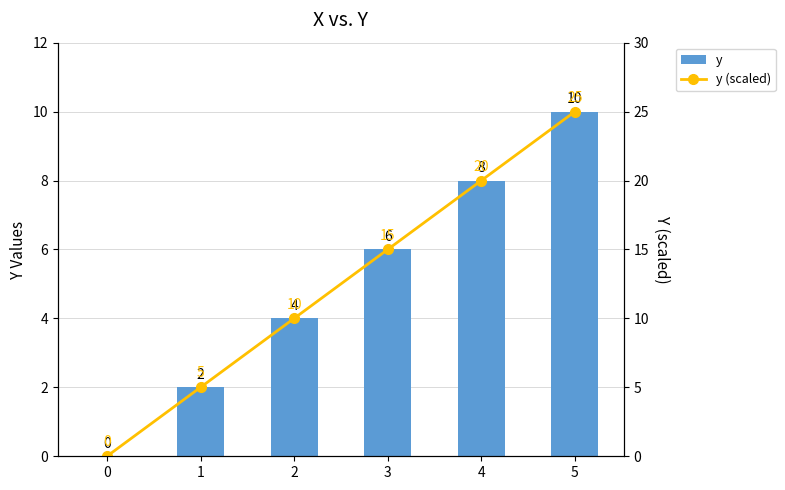

At which category is the sum across all series the highest?

5